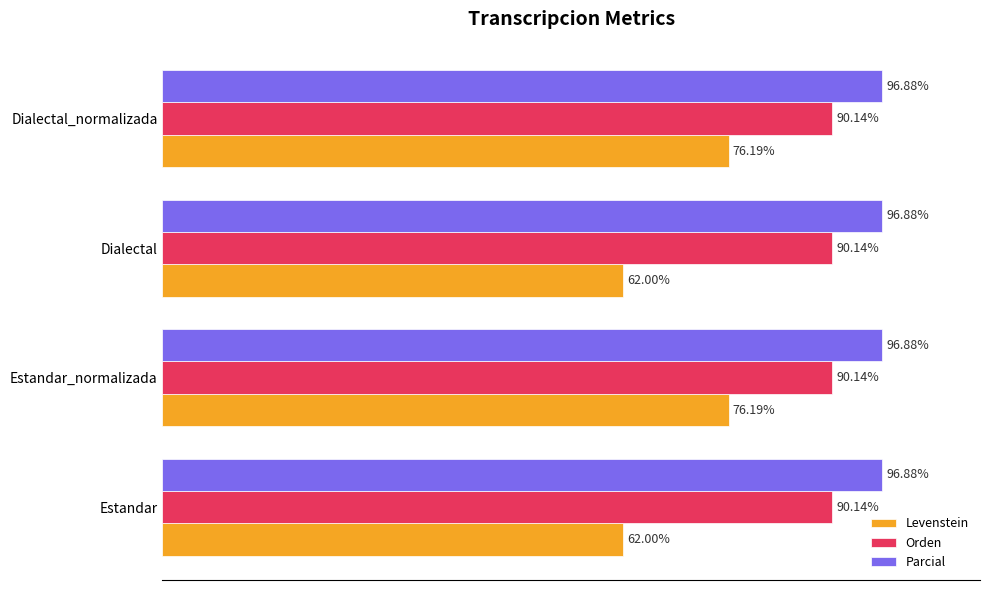

Which series changed the most between Estandar_normalizada and Dialectal?

Levenstein